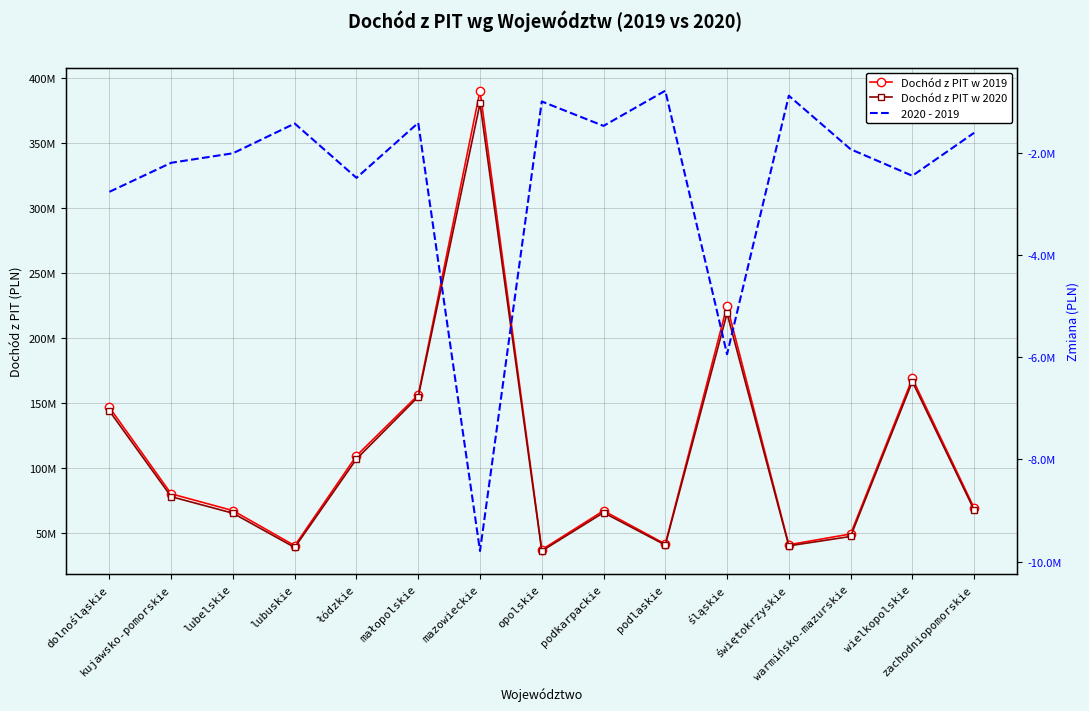

At how many categories does at least one series exceed 300552021?

1